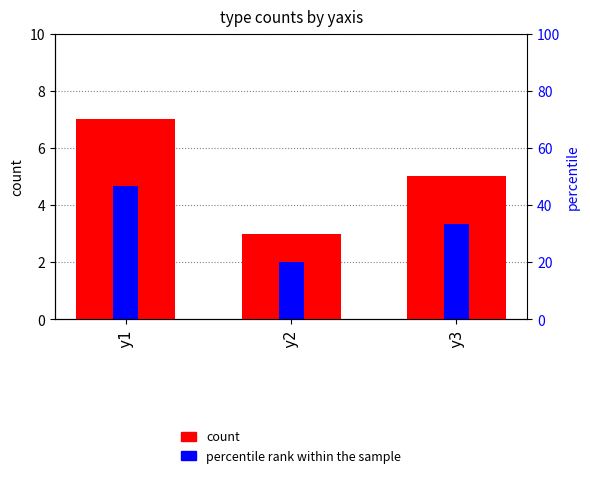

Which category has the lowest value across all series?

y2